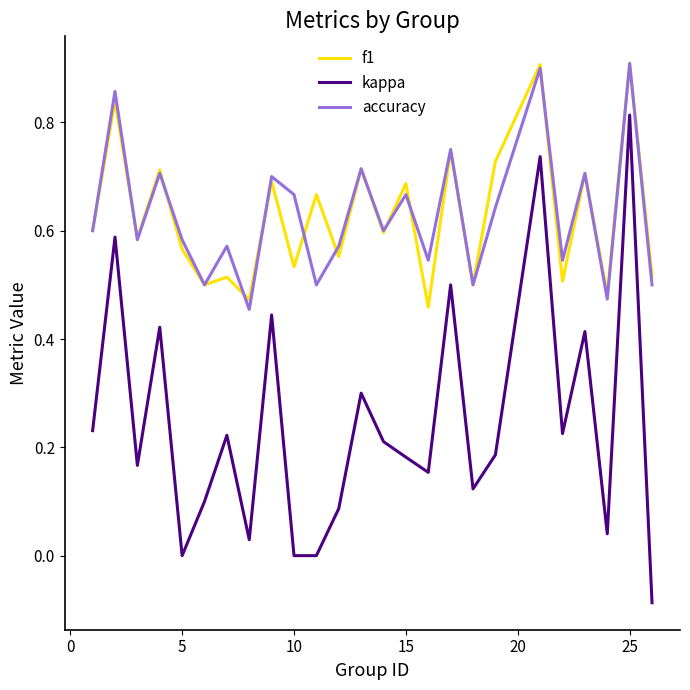

Which series has the largest range (max minus min)?

kappa